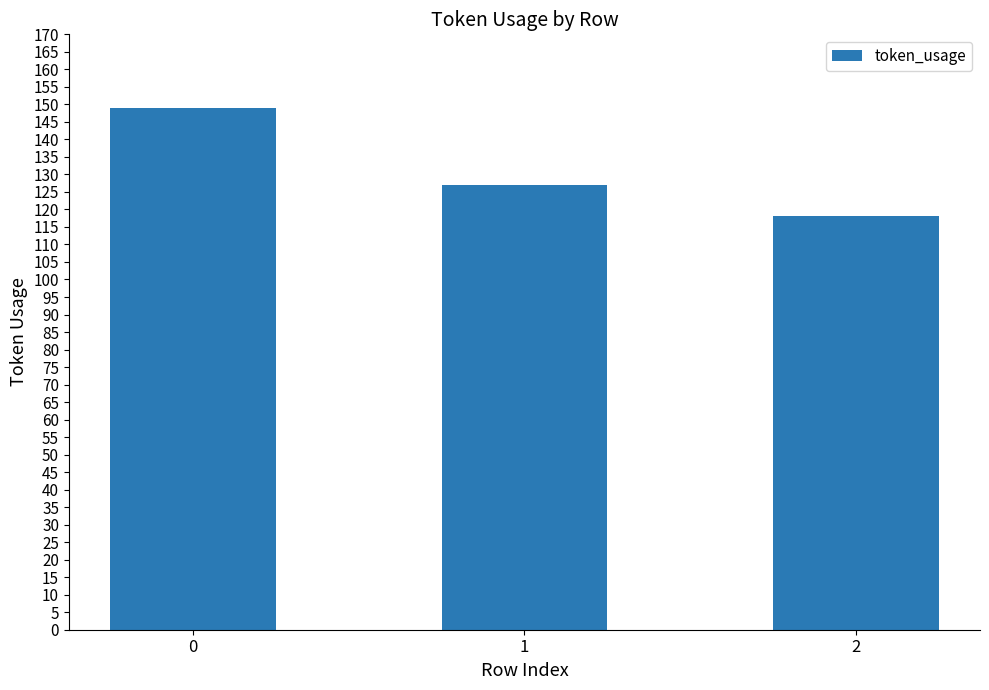

What is the maximum value shown in the chart?

149